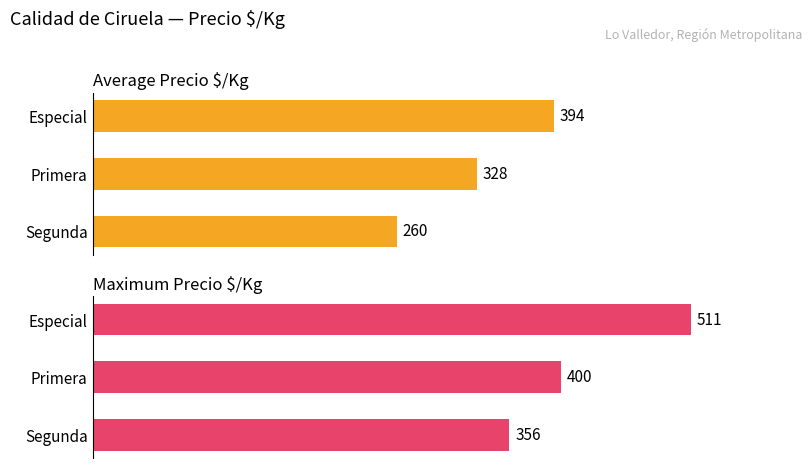

Is it true that Maximum Precio $/Kg equals 659 at Primera?

False